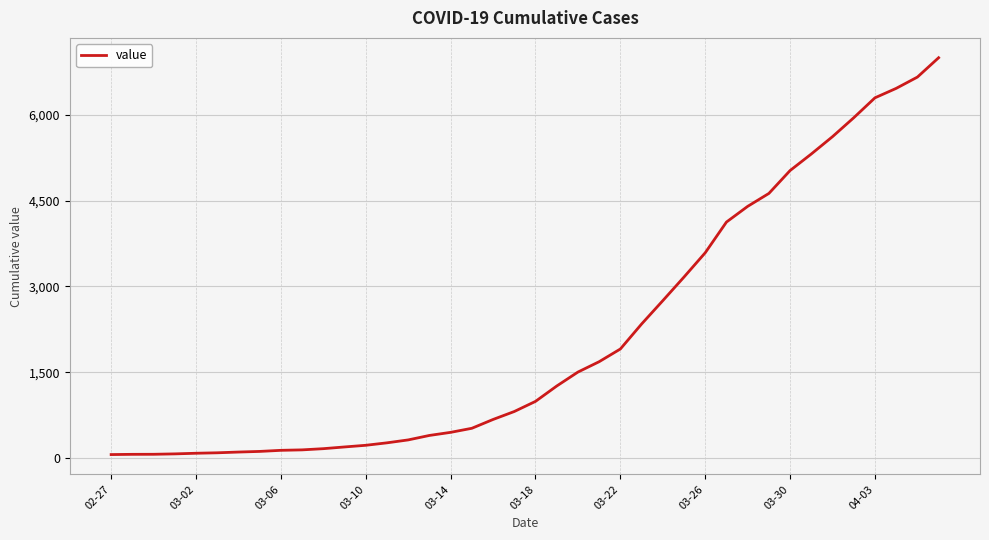

What is the maximum value shown in the chart?

6995